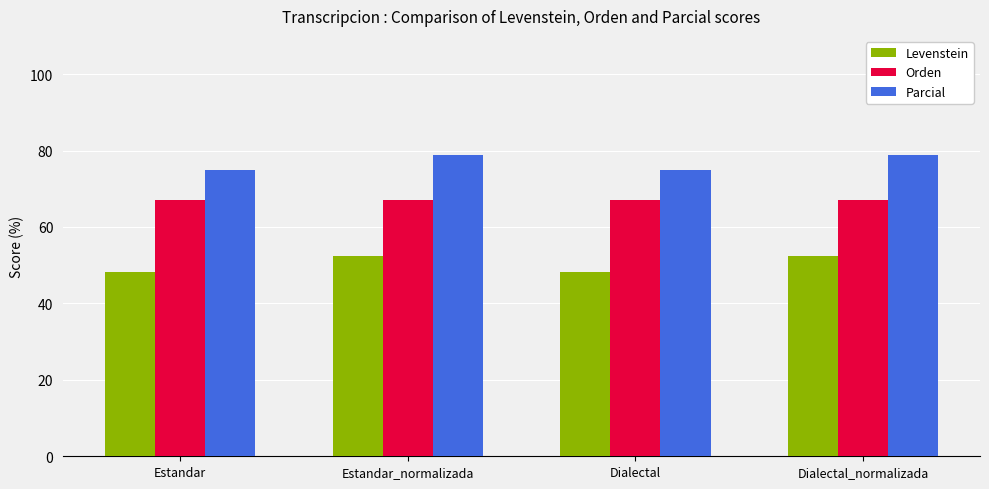

How many series are shown in this chart?

3